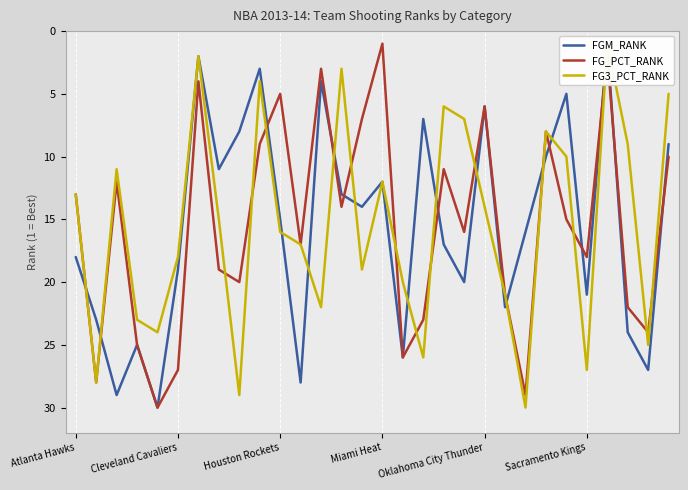

What is the maximum value for FG3_PCT_RANK?

30